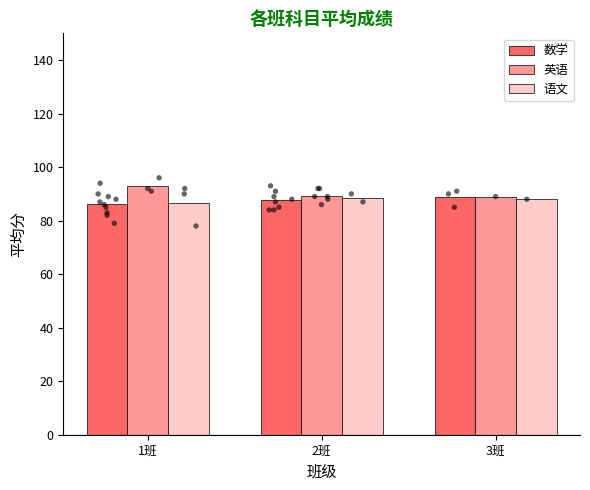

At which category is the sum across all series the highest?

1班